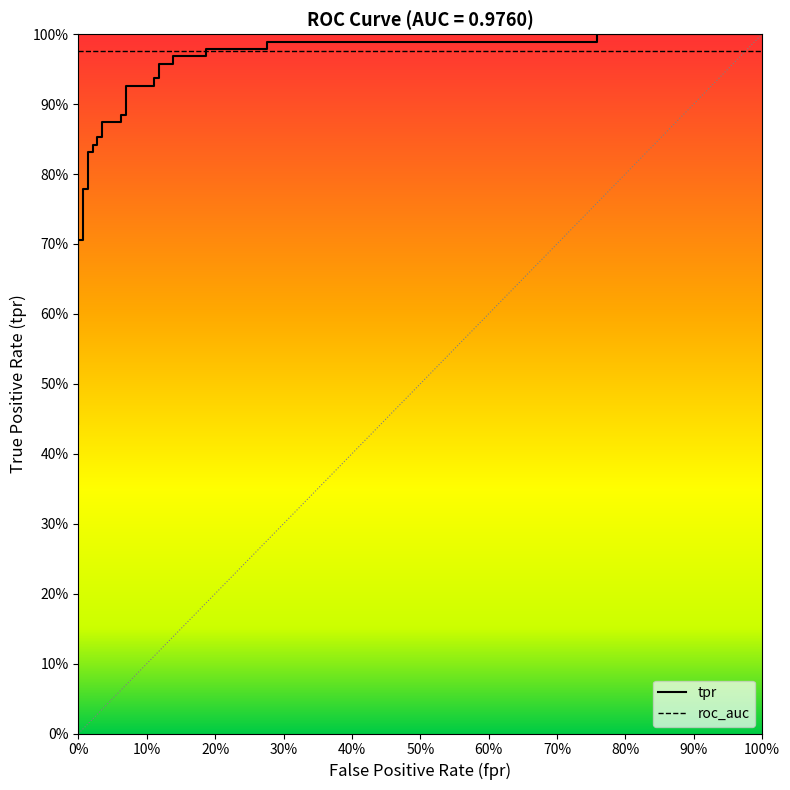

Does the chart display data point markers on the line(s)?

No